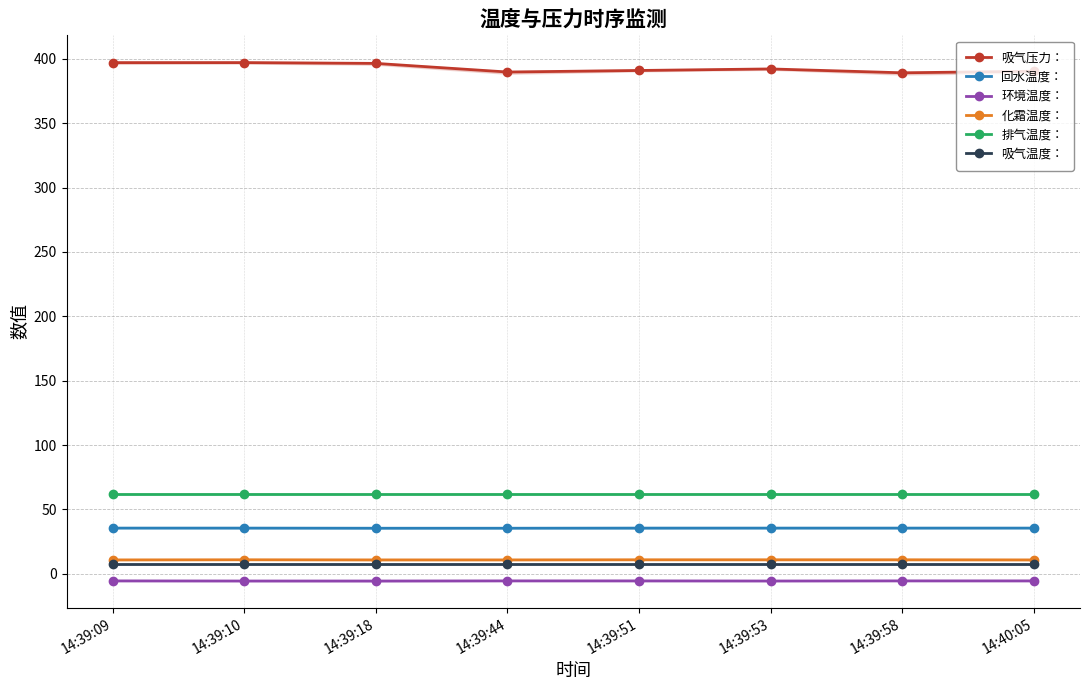

Between 14:39:09 and 14:39:53, which series saw the biggest shift?

吸气压力：